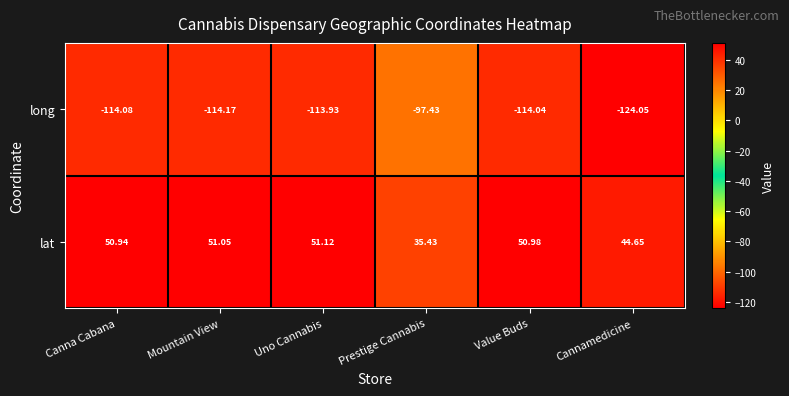

At which category does the chart reach its minimum across all series?

Cannamedicine